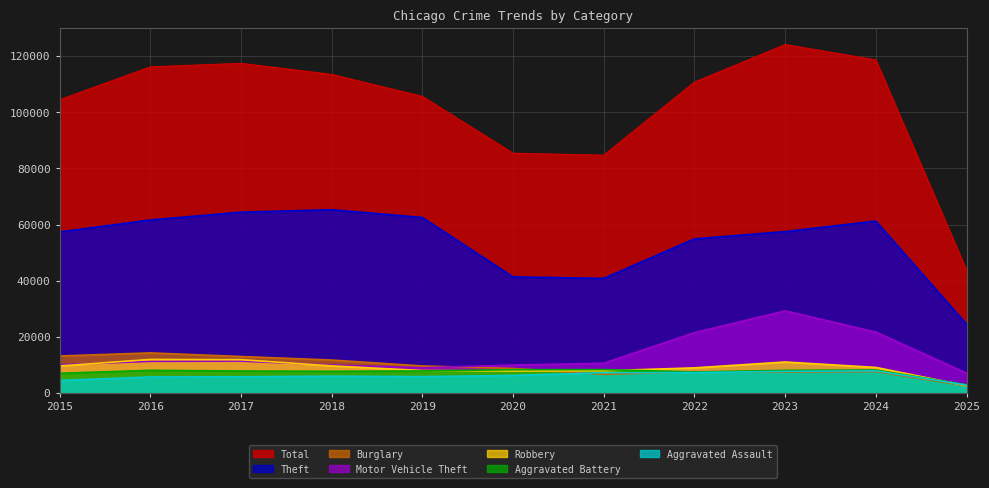

Where is Motor Vehicle Theft nearest to the value 18175?

2022